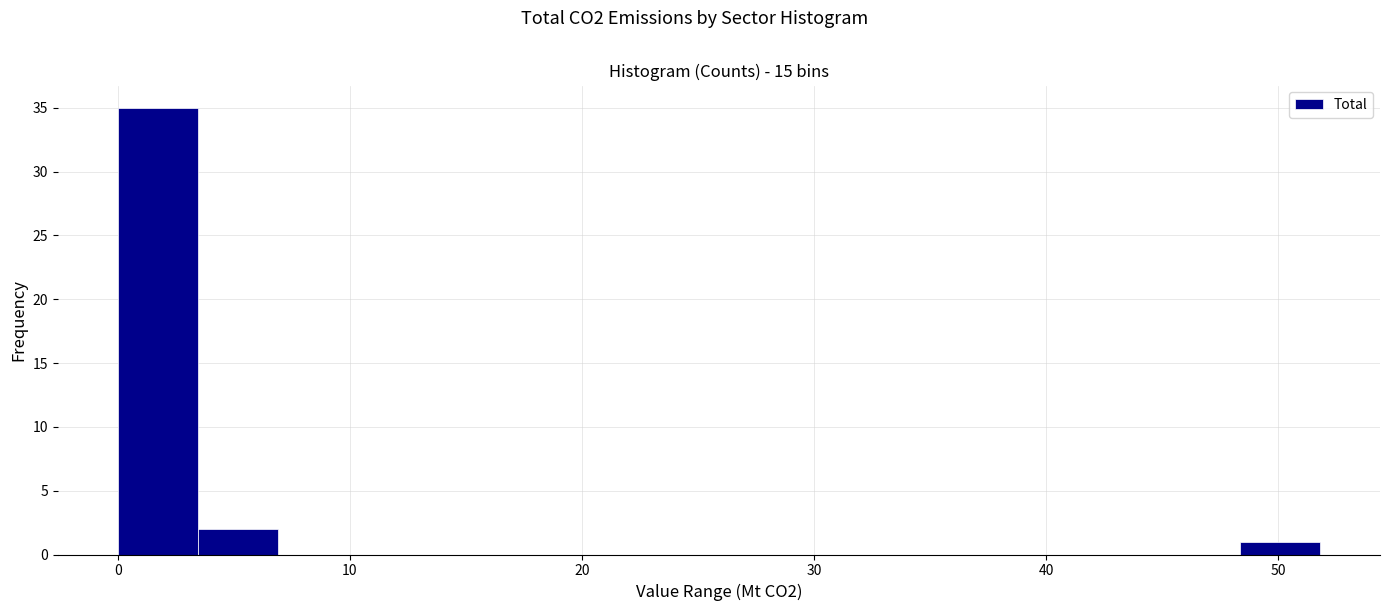

Read against the x-axis, roughly where is the centre of the tallest bar?

2